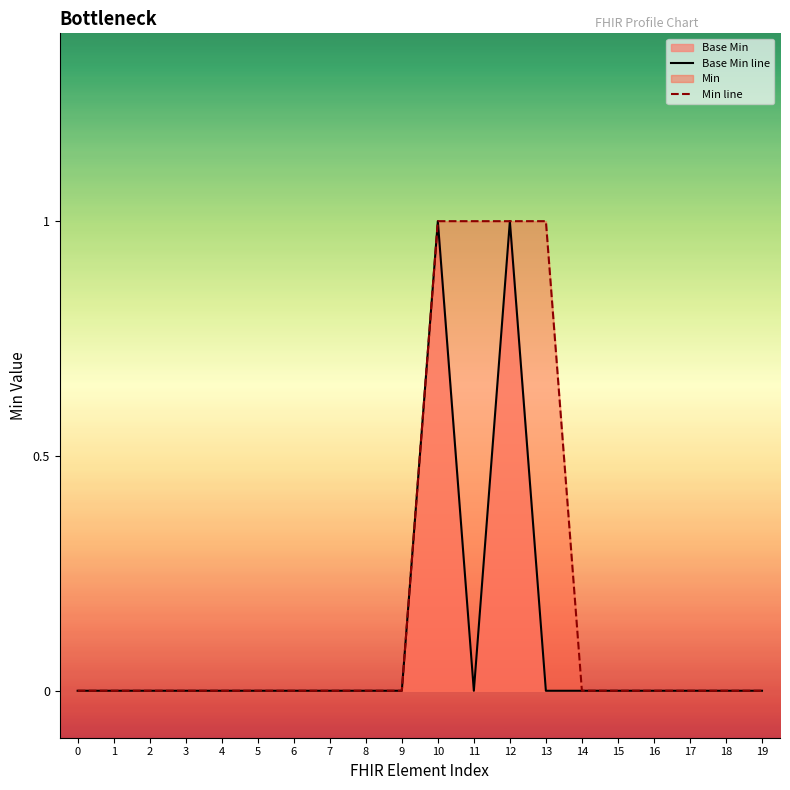

What is the sum of all Min line values?

4